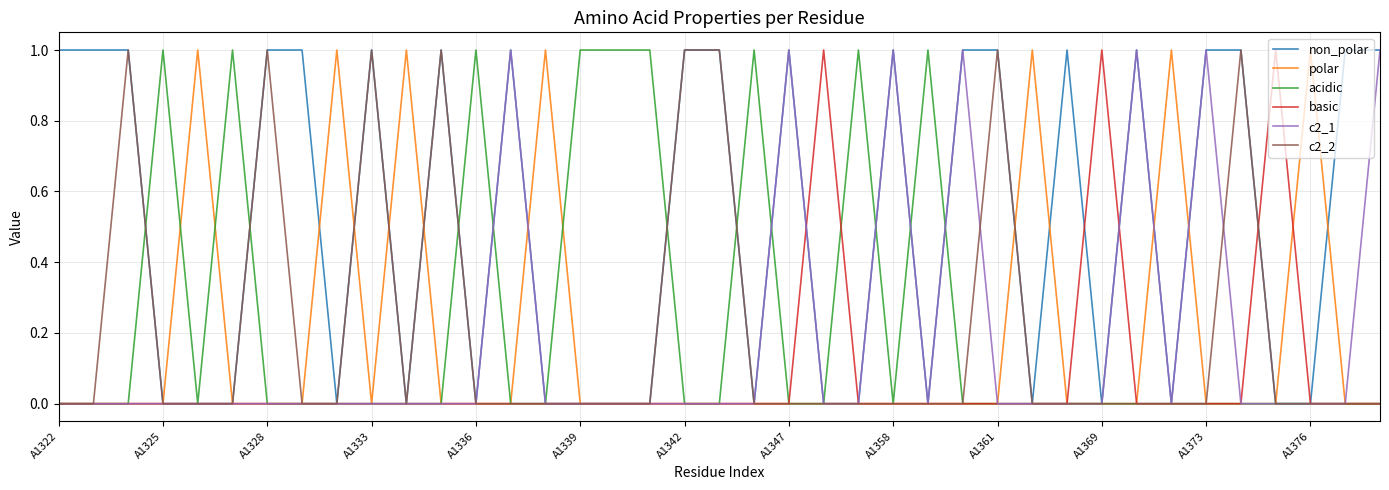

Which series has the largest total across all categories?

non_polar